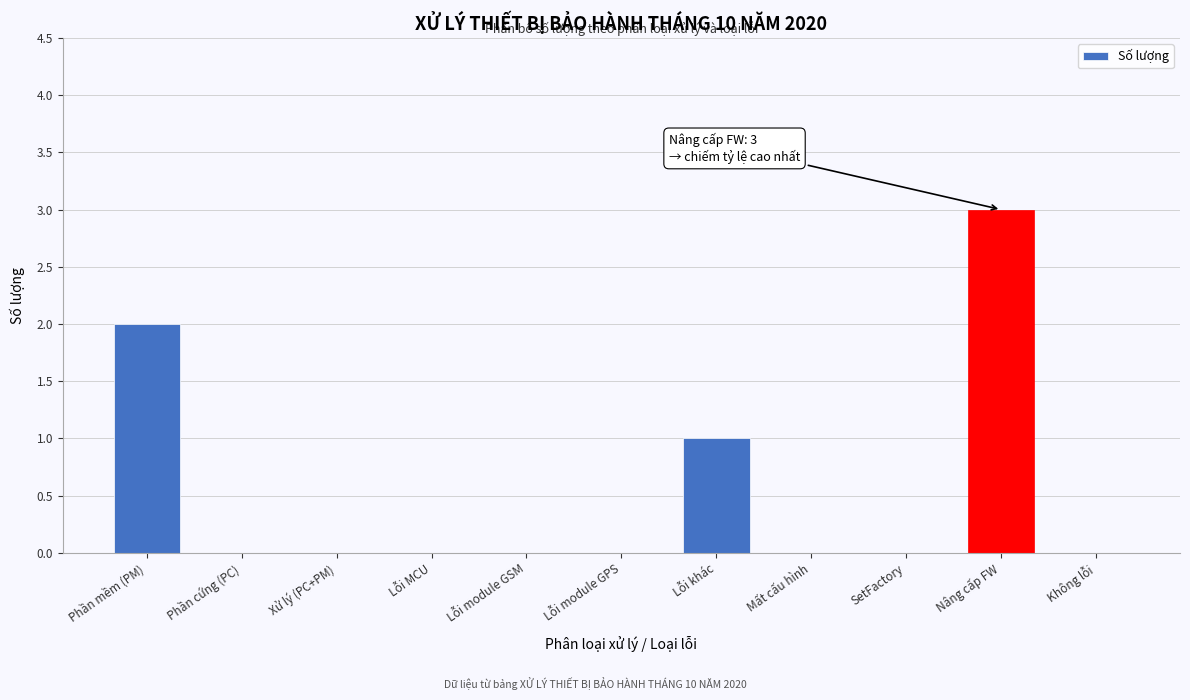

Reading left to right, list all the values displayed in this chart.

Phần mềm (PM)=2	Phần cứng (PC)=0	Xử lý (PC+PM)=0	Lỗi MCU=0	Lỗi module GSM=0	Lỗi module GPS=0	Lỗi khác=1	Mất cấu hình=0	SetFactory=0	Nâng cấp FW=3	Không lỗi=0